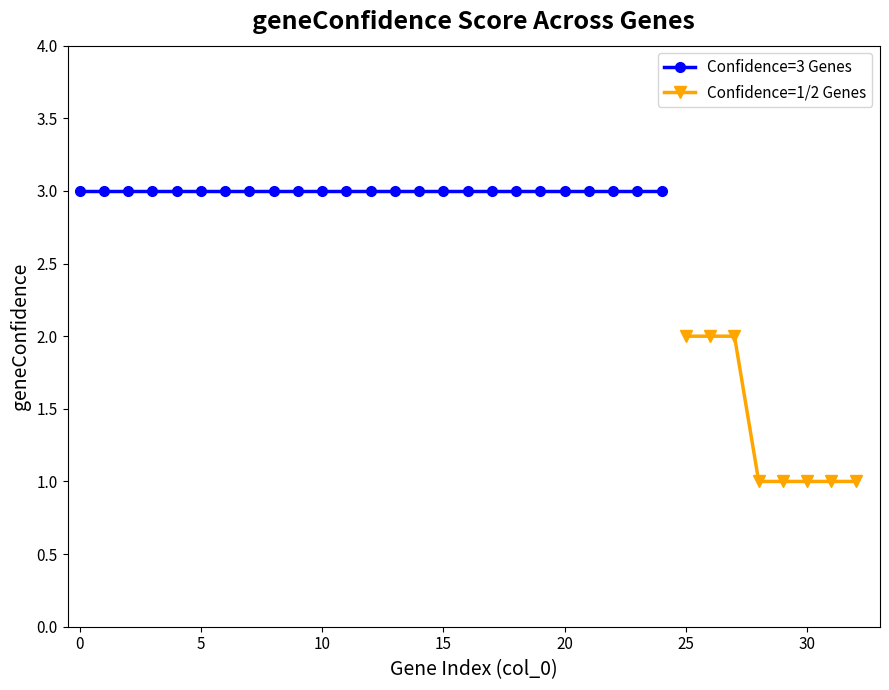

Does the chart display data point markers on the line(s)?

Yes